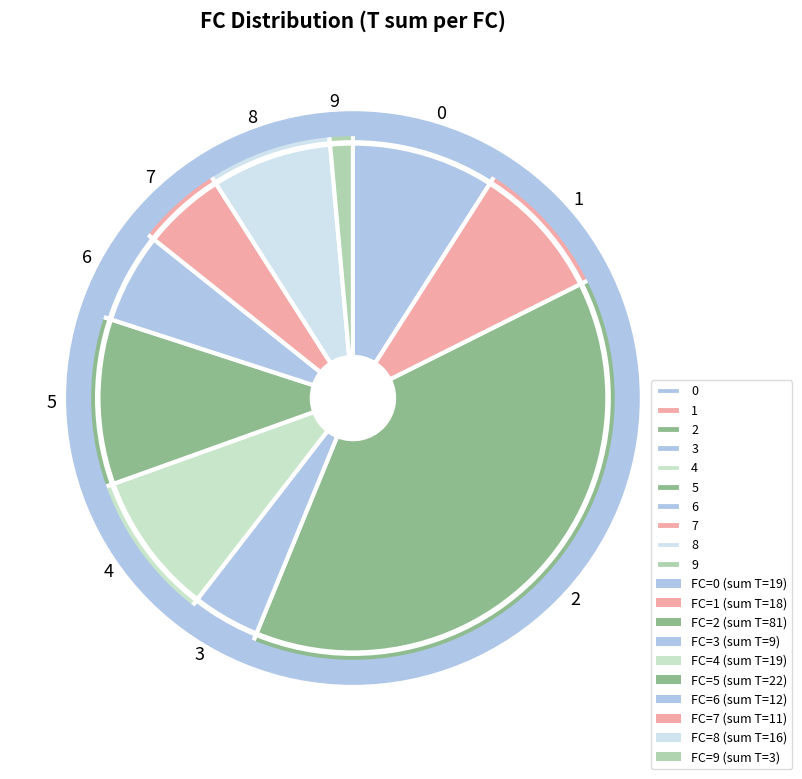

Approximately how many times larger is the value at 0 compared to 3?

2.1